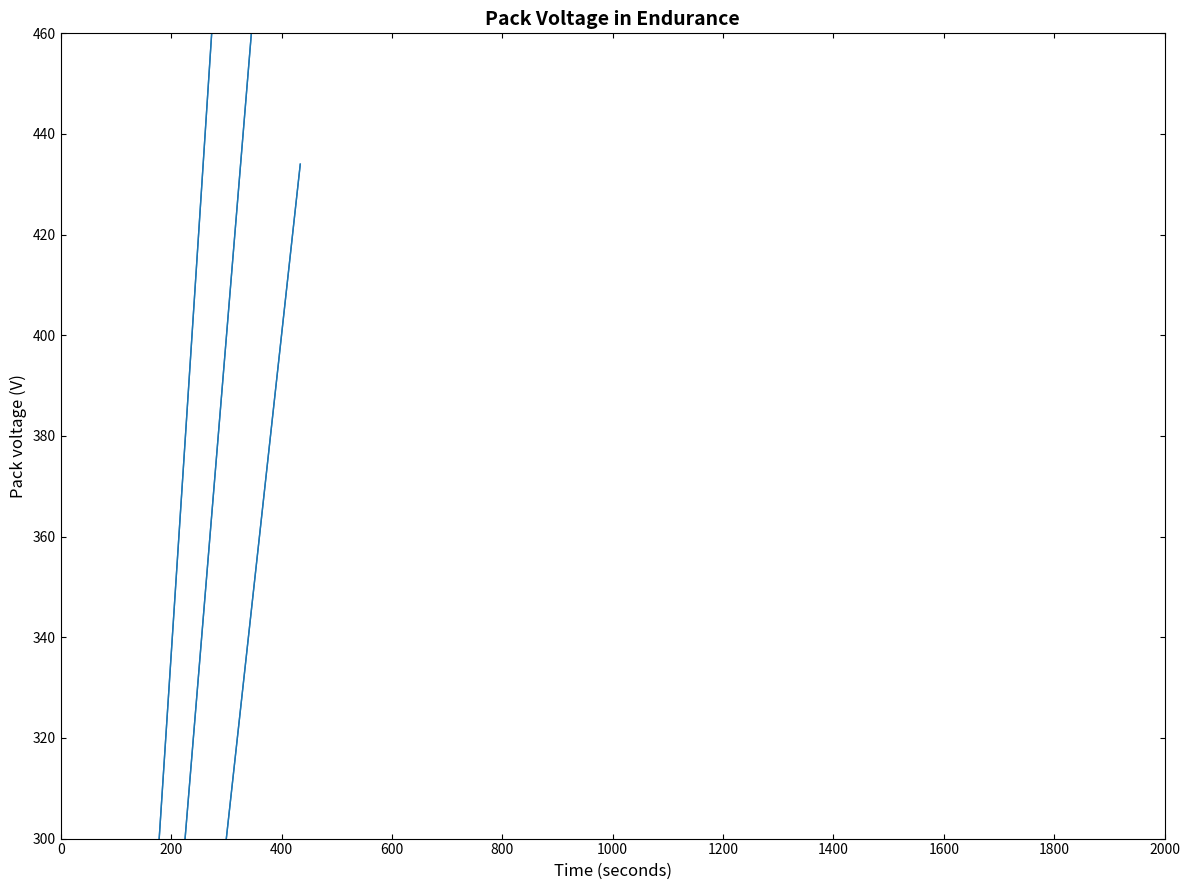

Which category has the lowest value across all series?

200